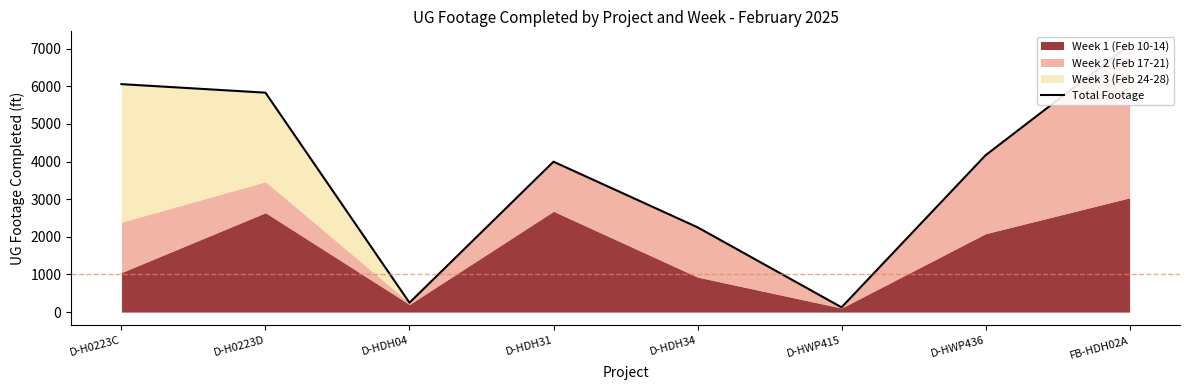

Reading left to right, what are all the values shown in this chart?

D-H0223C=6056	D-H0223D=5830	D-HDH04=249	D-HDH31=3996	D-HDH34=2253	D-HWP415=127	D-HWP436=4167	FB-HDH02A=7104